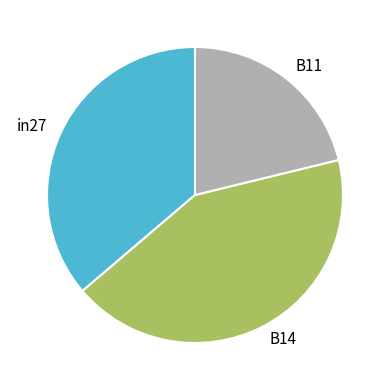

Rank the categories by value from highest to lowest.

B14, in27, B11